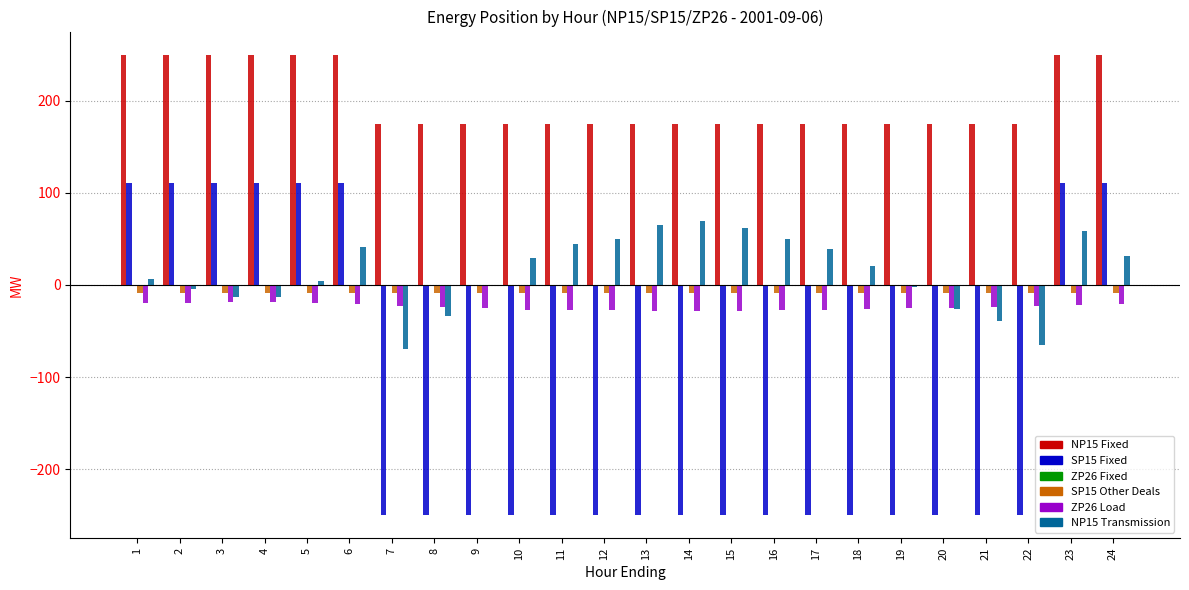

What is the maximum value for SP15 Fixed?

111.0